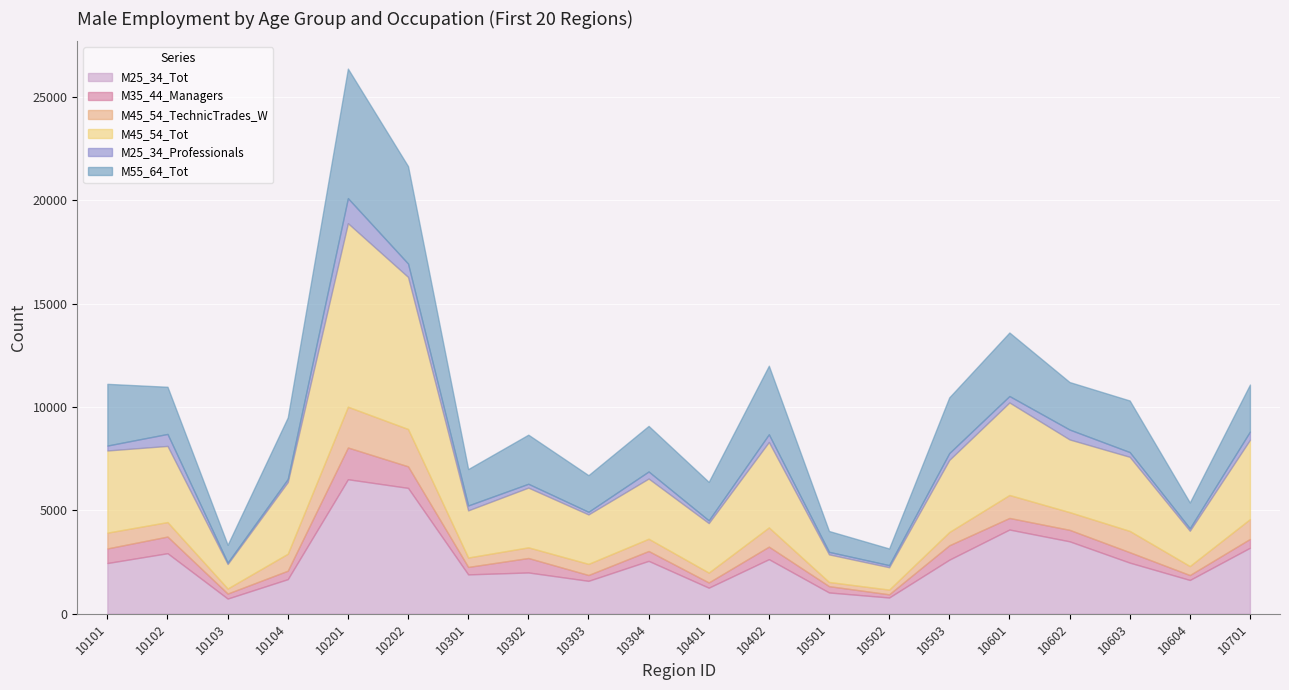

True or false: M45_54_TechnicTrades_W and M55_64_Tot cross at least once.

False